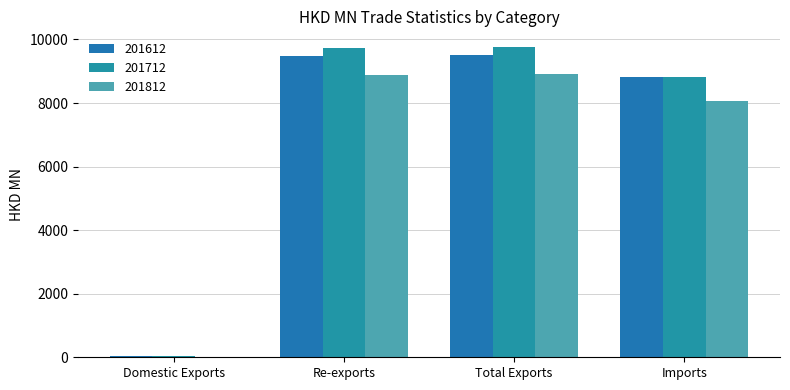

What is the difference between the highest and lowest values at Re-exports?

847.3